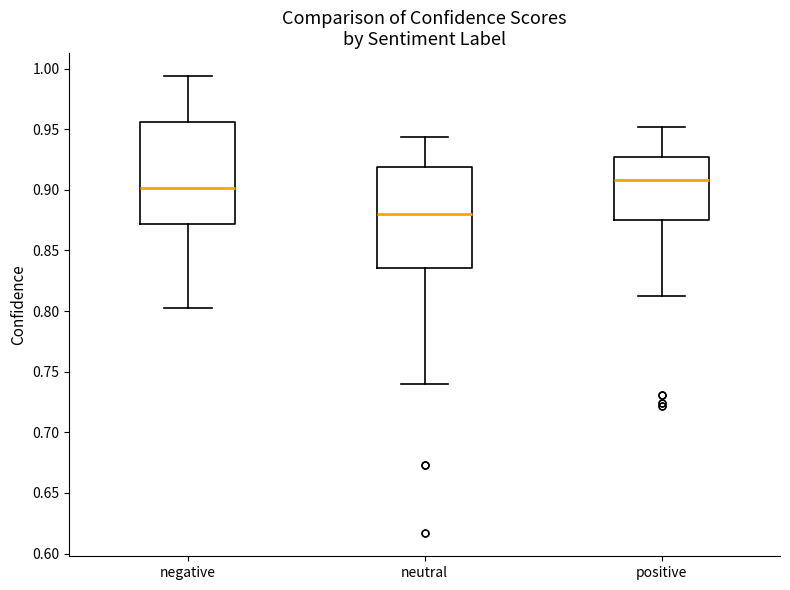

Reading left to right, read every box against the y-axis: the position of its median line, the range the box covers, and the ends of its whiskers. The values are not printed on the chart, so give them approximately, as read against the axis.

negative: median 0.900, box 0.870 to 0.955, whiskers 0.800 to 0.995
neutral: median 0.880, box 0.835 to 0.920, whiskers 0.740 to 0.945
positive: median 0.910, box 0.875 to 0.925, whiskers 0.815 to 0.950